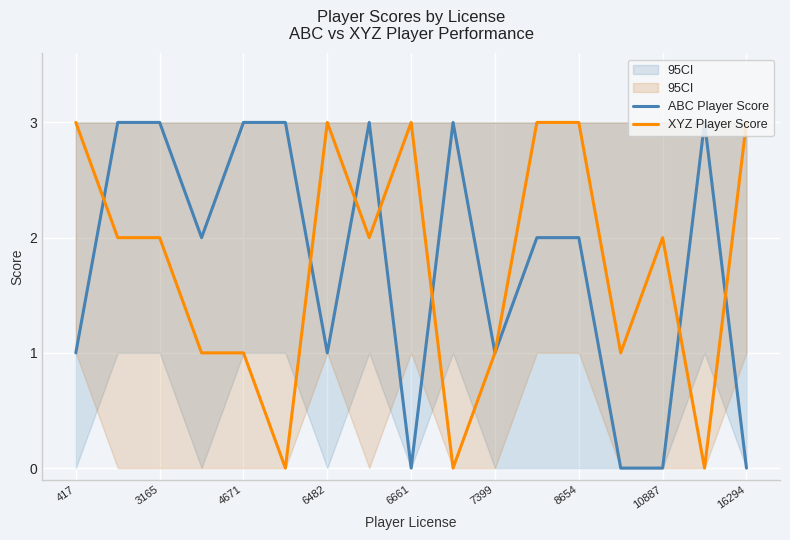

Is it true that ABC Player Score equals 3 at 3165?

True